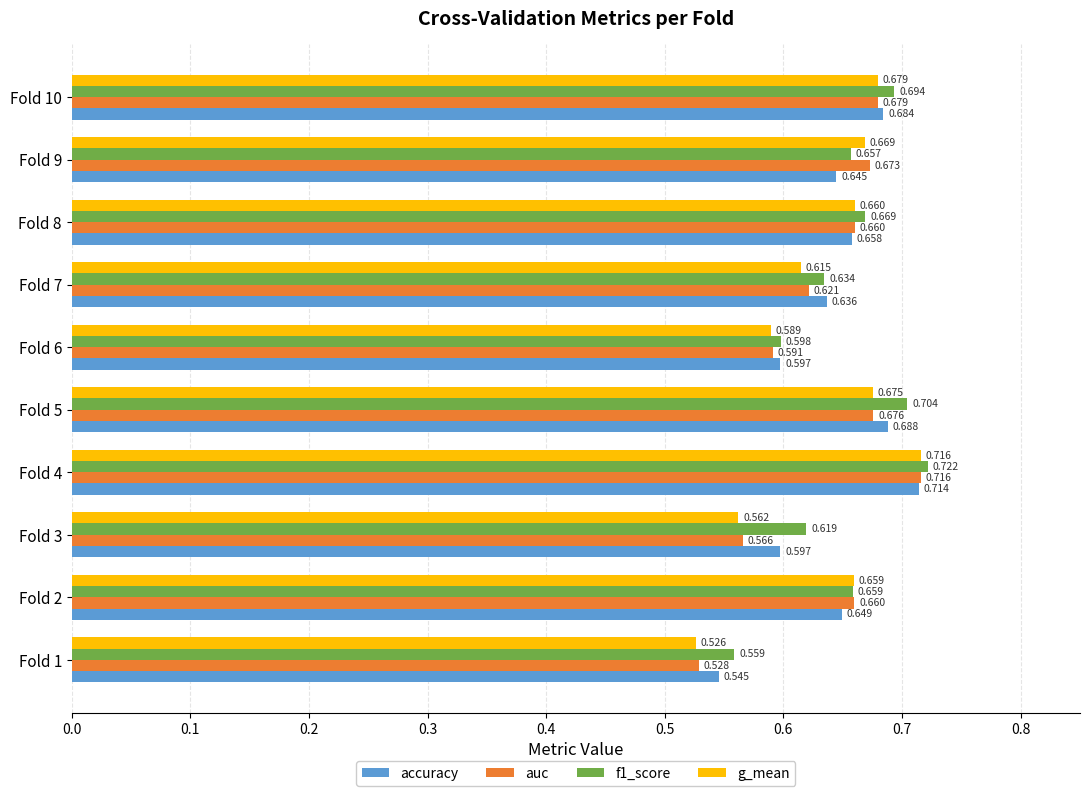

Which series has the widest spread of values?

g_mean